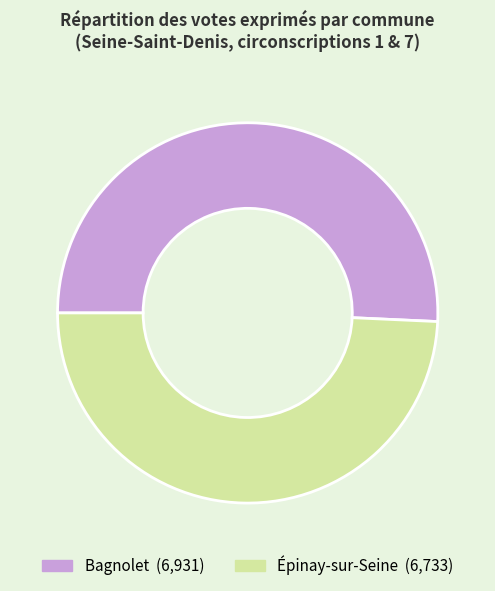

Approximately how many times larger is the value at Épinay-sur-Seine compared to Bagnolet?

1.0